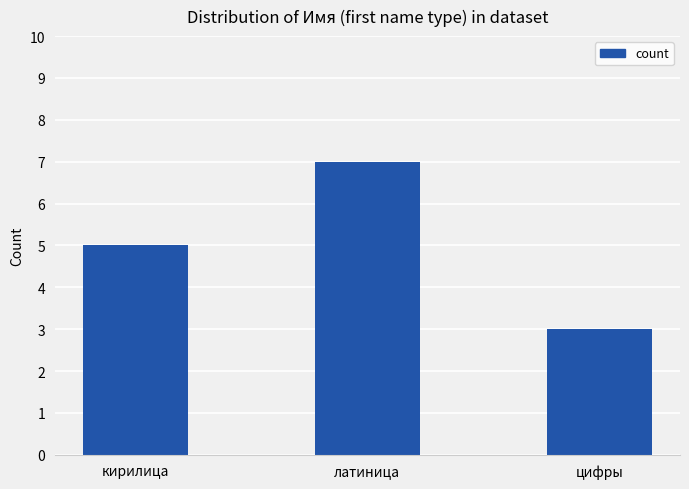

Where is the data nearest to the value 5?

кирилица